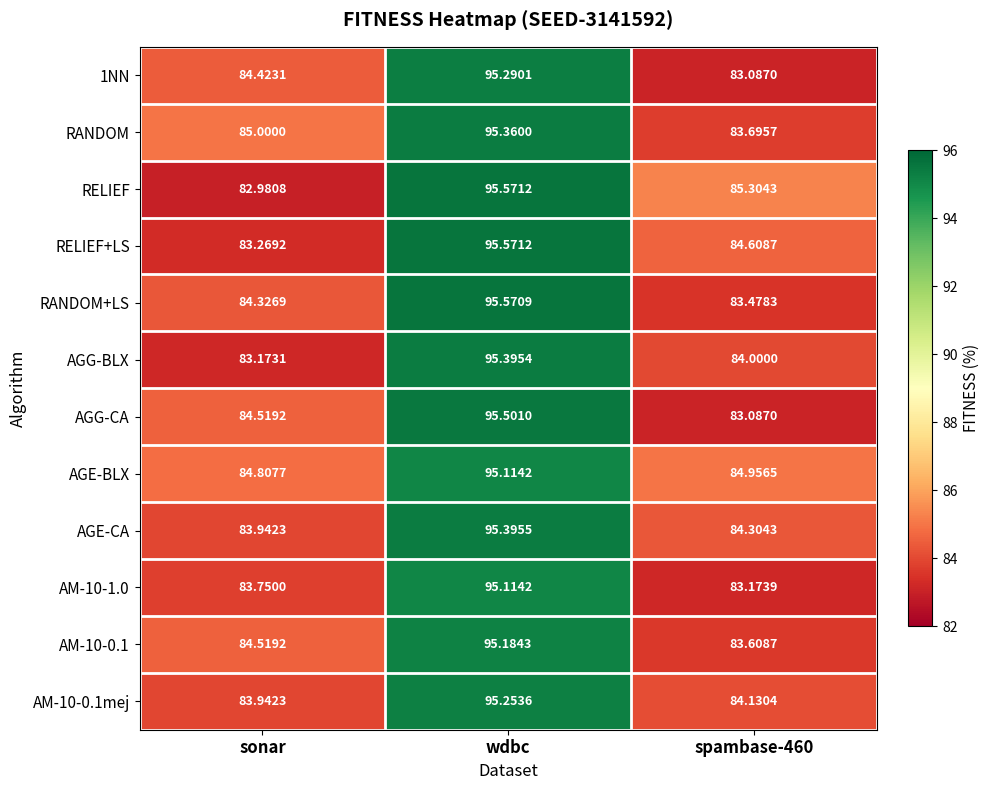

Where does the AM-10-0.1mej series first go above 84?

wdbc